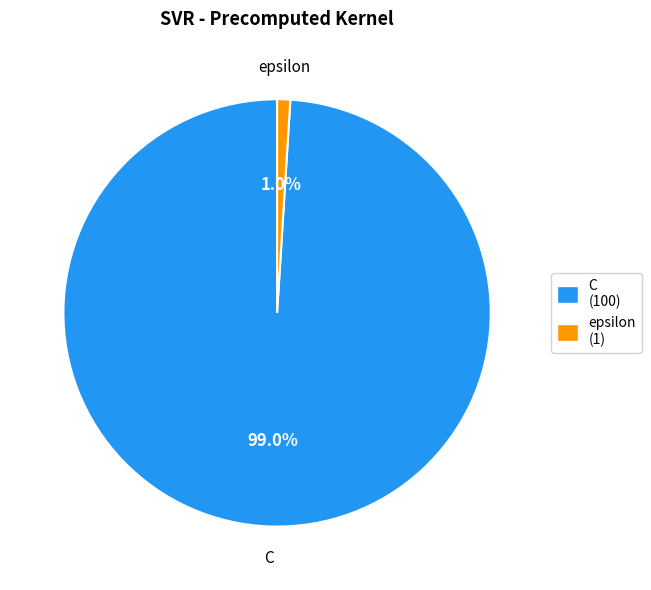

The epsilon slice represents 14% of the pie. True or false?

False